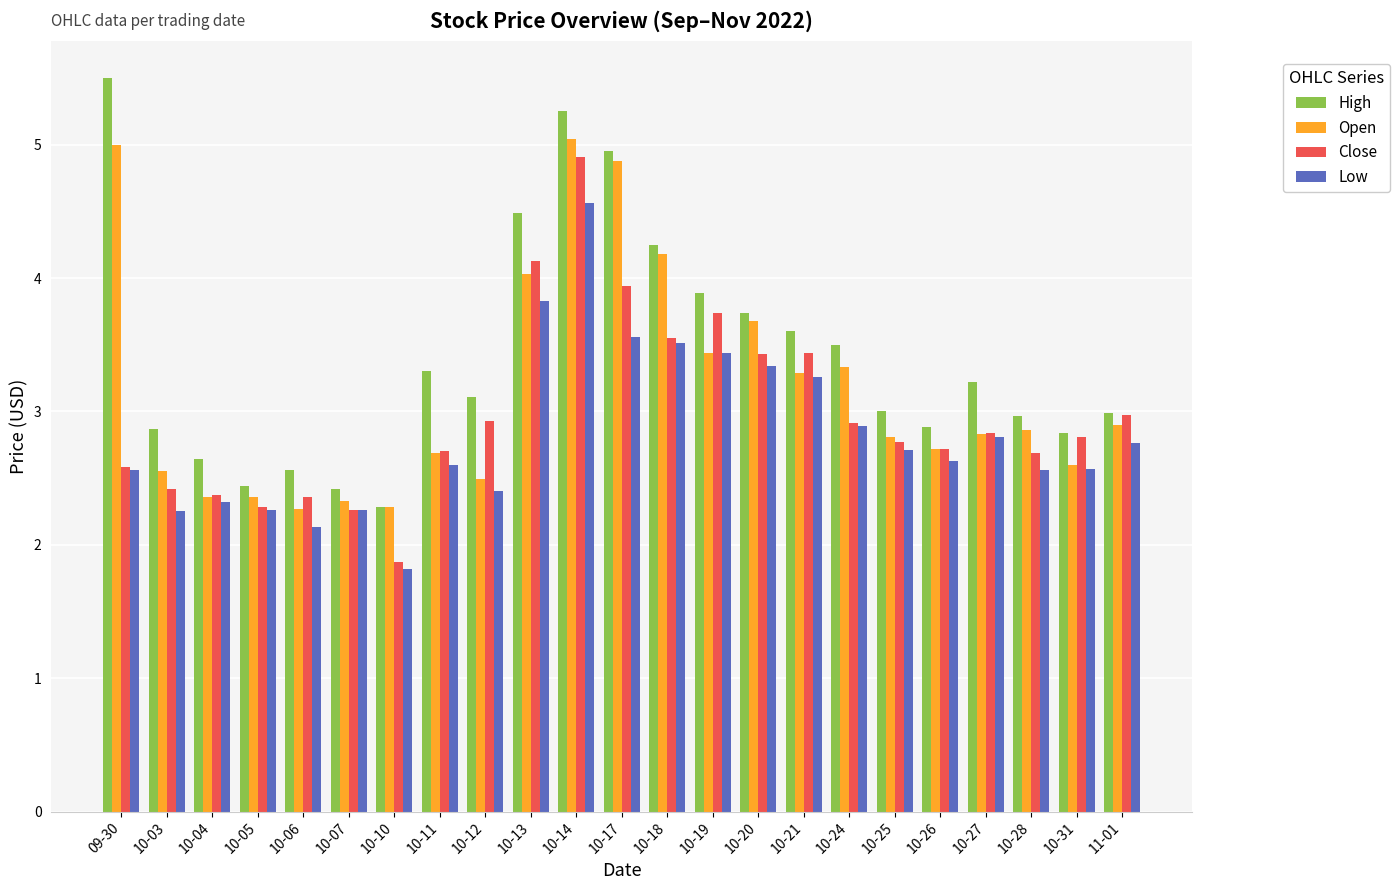

The value of High at 09-30 is 9.4. True or false?

False